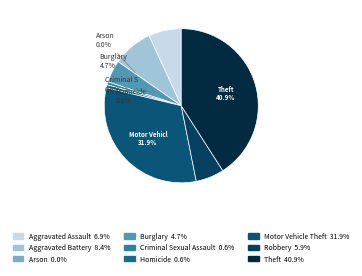

What is the largest slice in the pie chart?

Theft